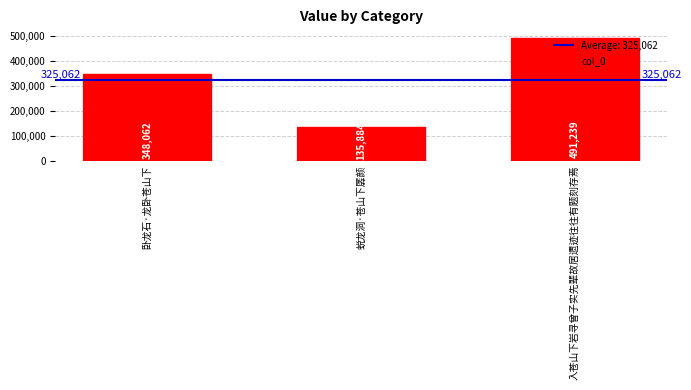

Reading left to right, transcribe all the data shown in this chart.

348062	135884	491239